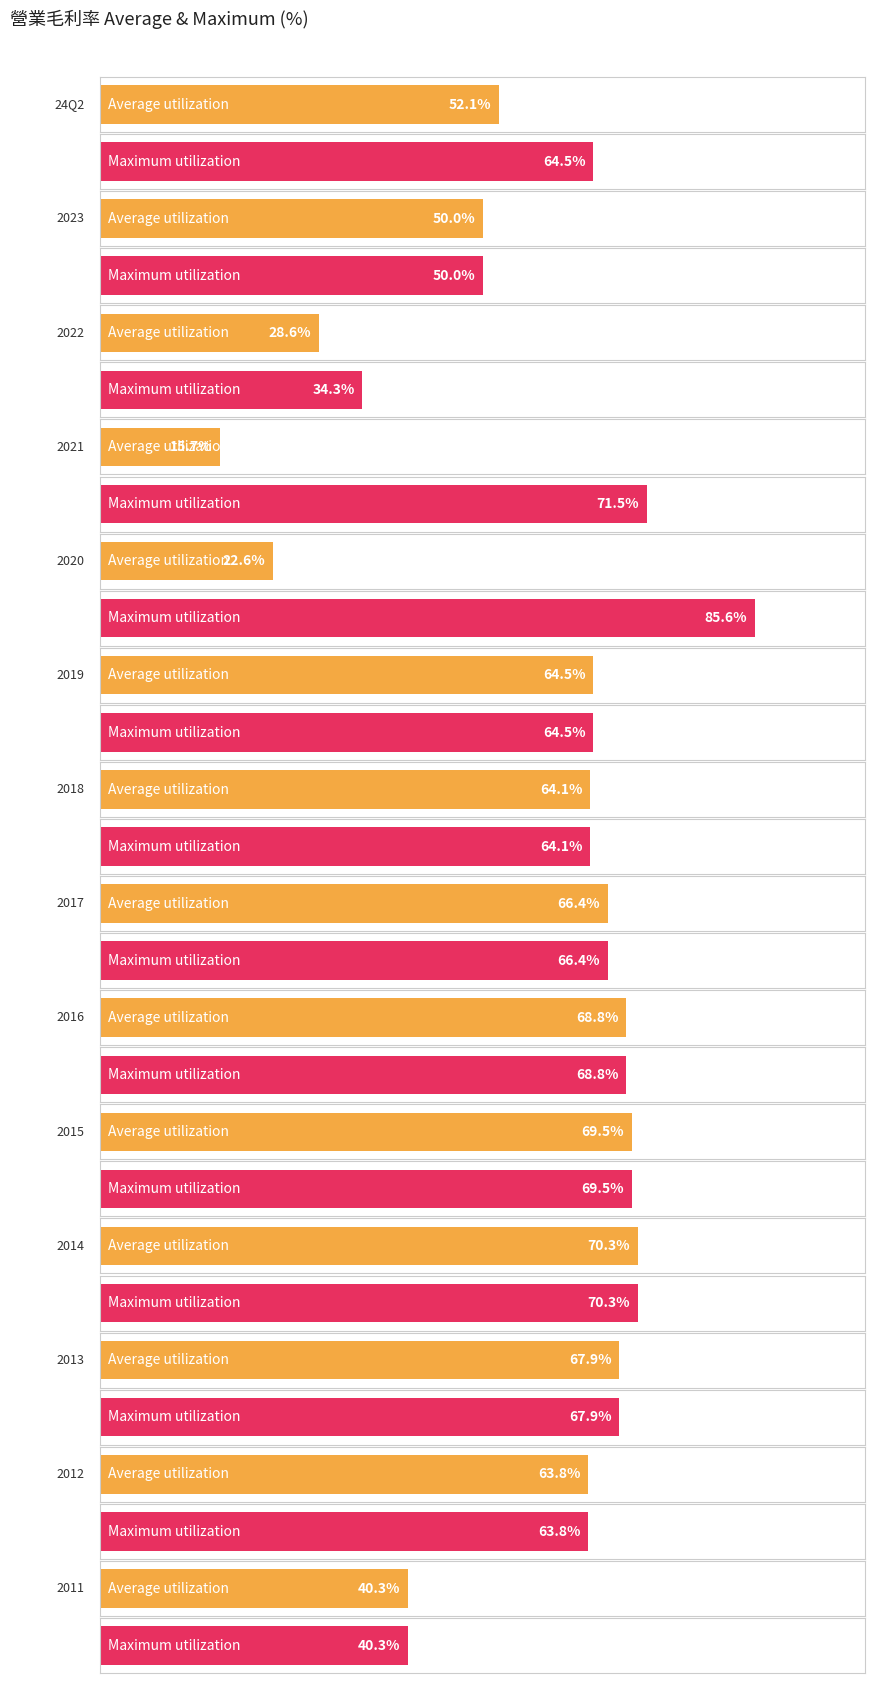

What is the average value of the Maximum utilization series?

63.0